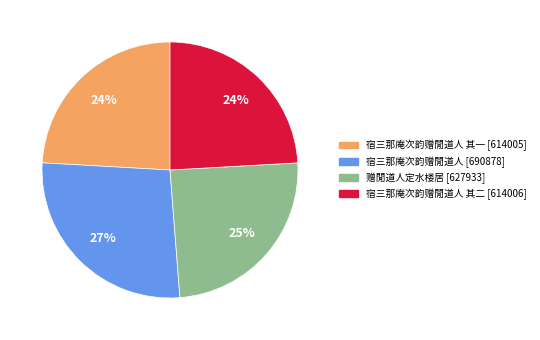

Does any single category account for the majority?

No